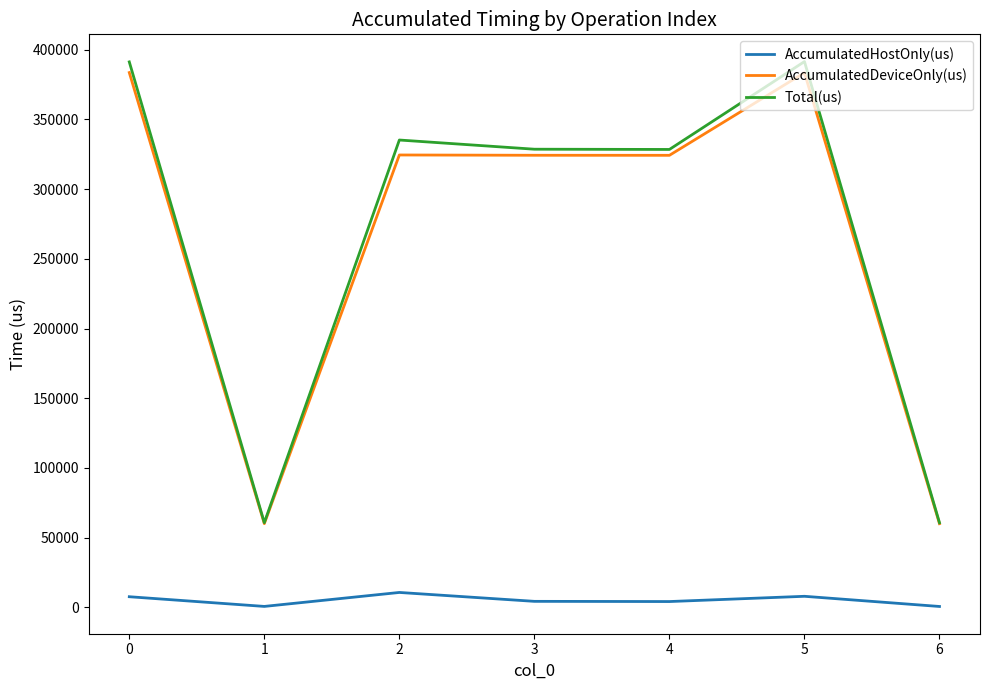

List the series in order of their peak value, highest first.

Total(us), AccumulatedDeviceOnly(us), AccumulatedHostOnly(us)